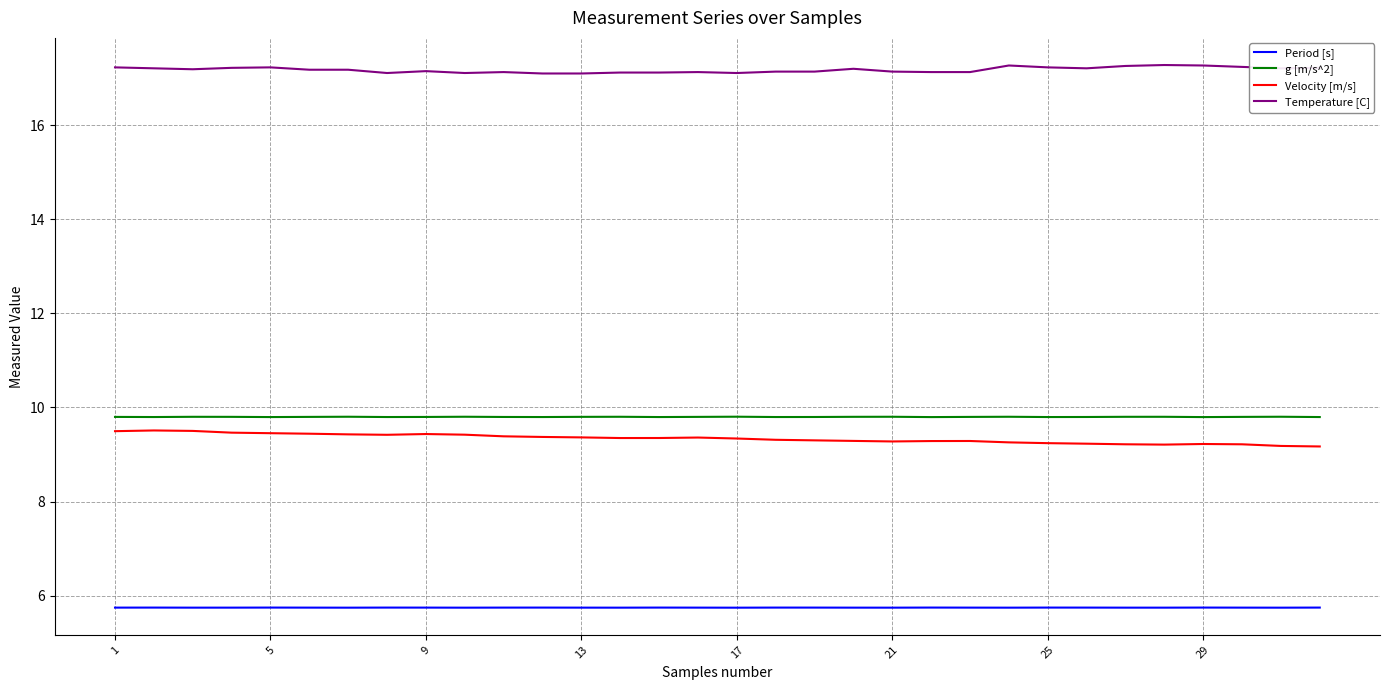

True or false: g [m/s^2] and Velocity [m/s] intersect in this chart.

False